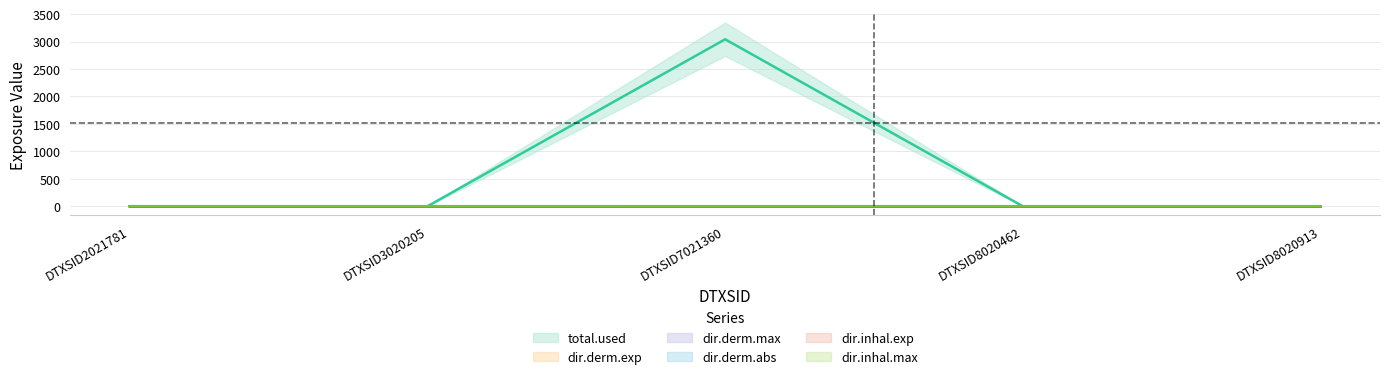

How many lines are shown in the chart?

6